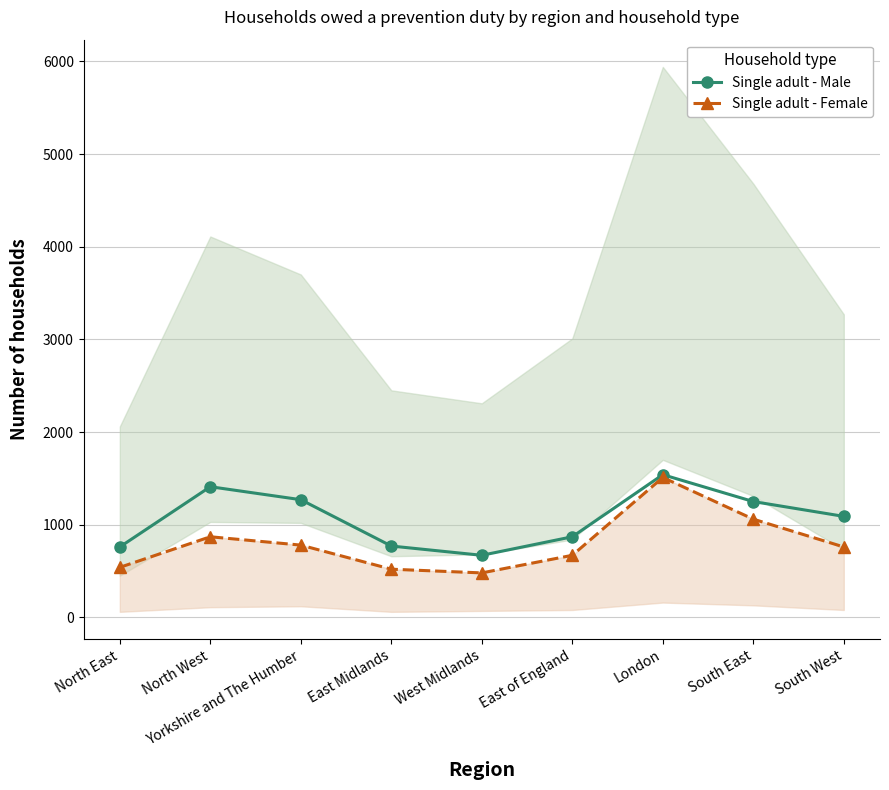

Rank the series by their average value, from highest to lowest.

Single adult - Male, Single adult - Female